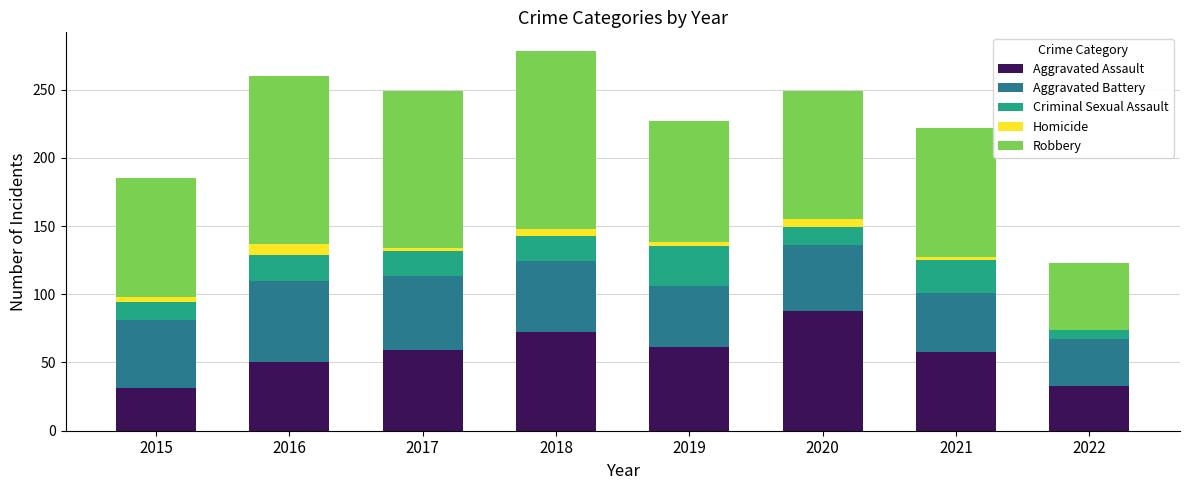

Is it true that Aggravated Assault equals 54 at 2022?

False